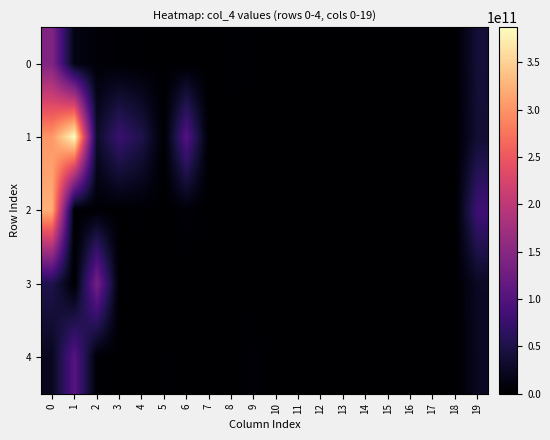

How many series are shown in this chart?

5